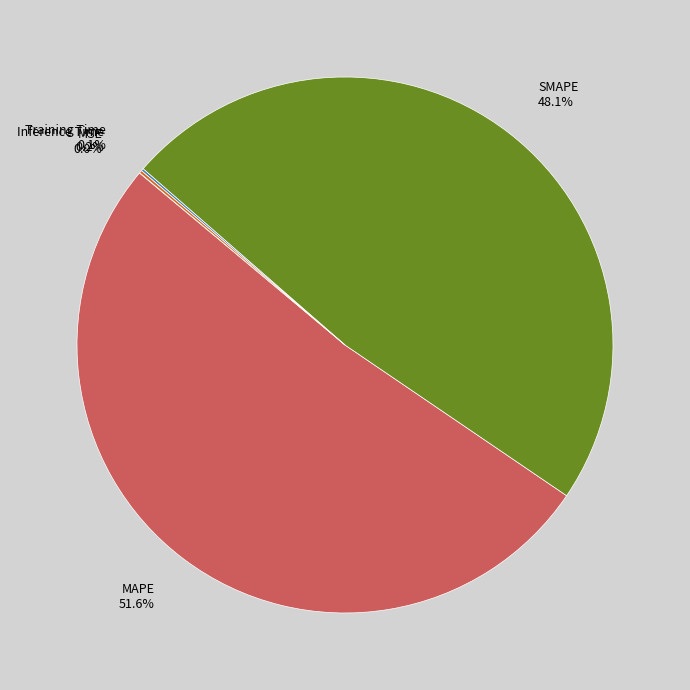

What is the largest slice in the pie chart?

MAPE